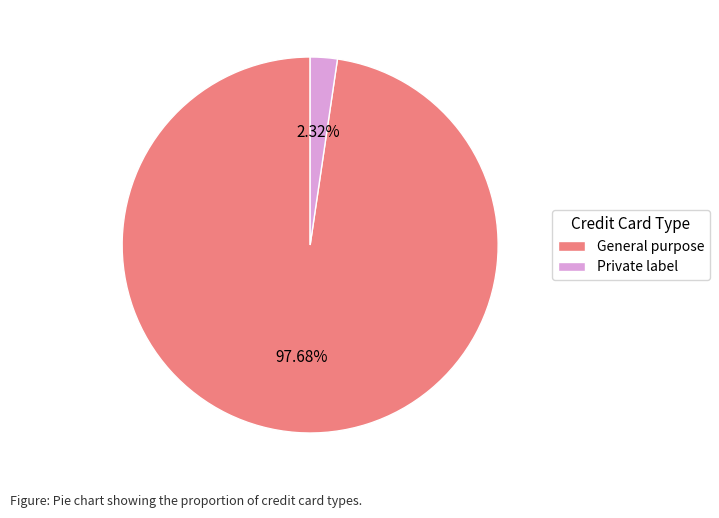

Combined, do Private label and General purpose account for over 50%?

Yes